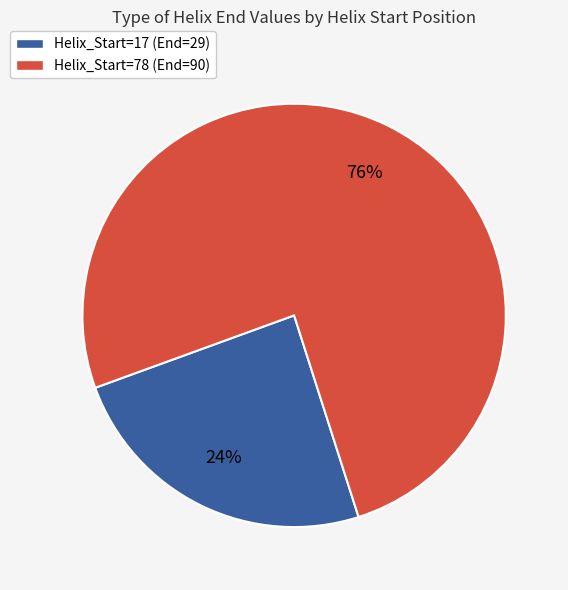

Does any single category account for the majority?

Yes